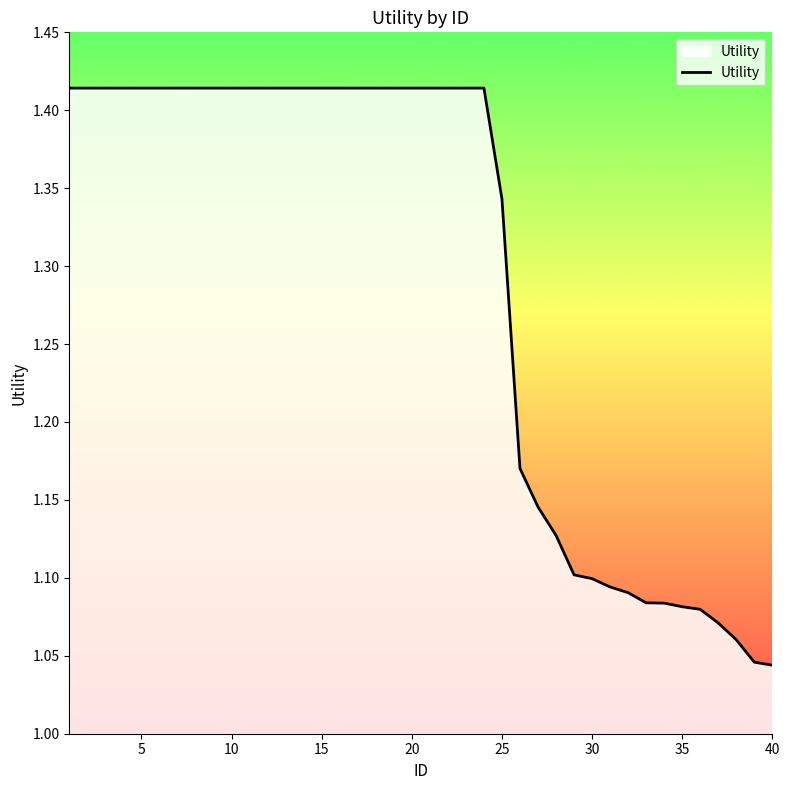

What is the sum of all values?

51.7